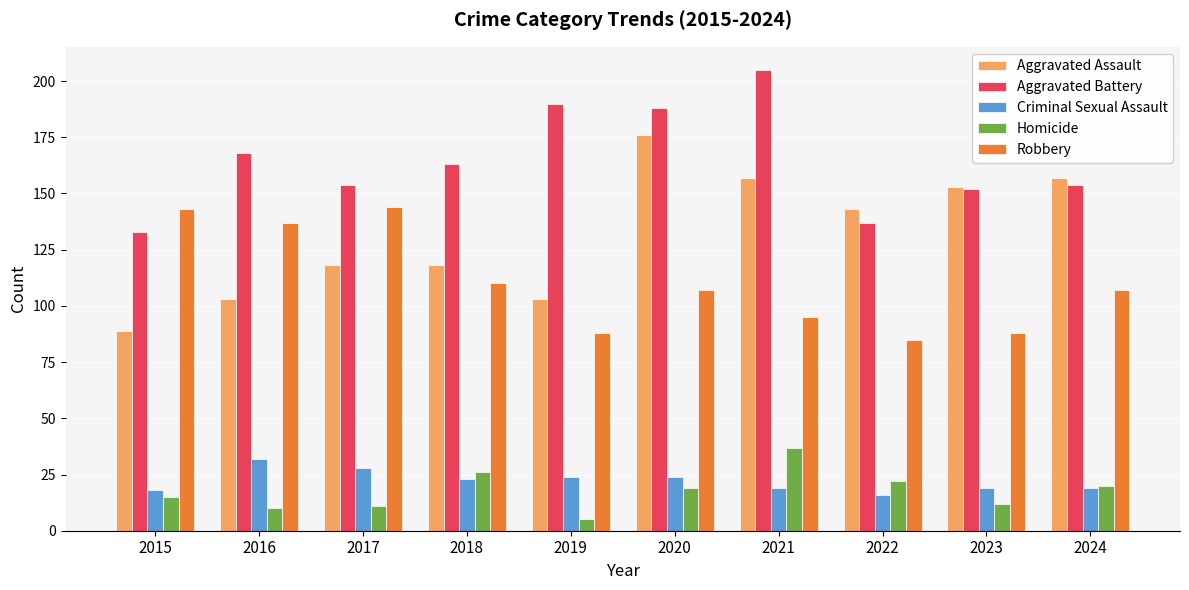

Which series changed the most between 2016 and 2021?

Aggravated Assault